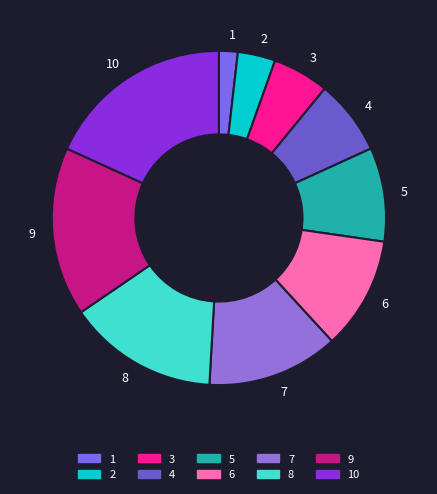

Which slice is the largest?

10